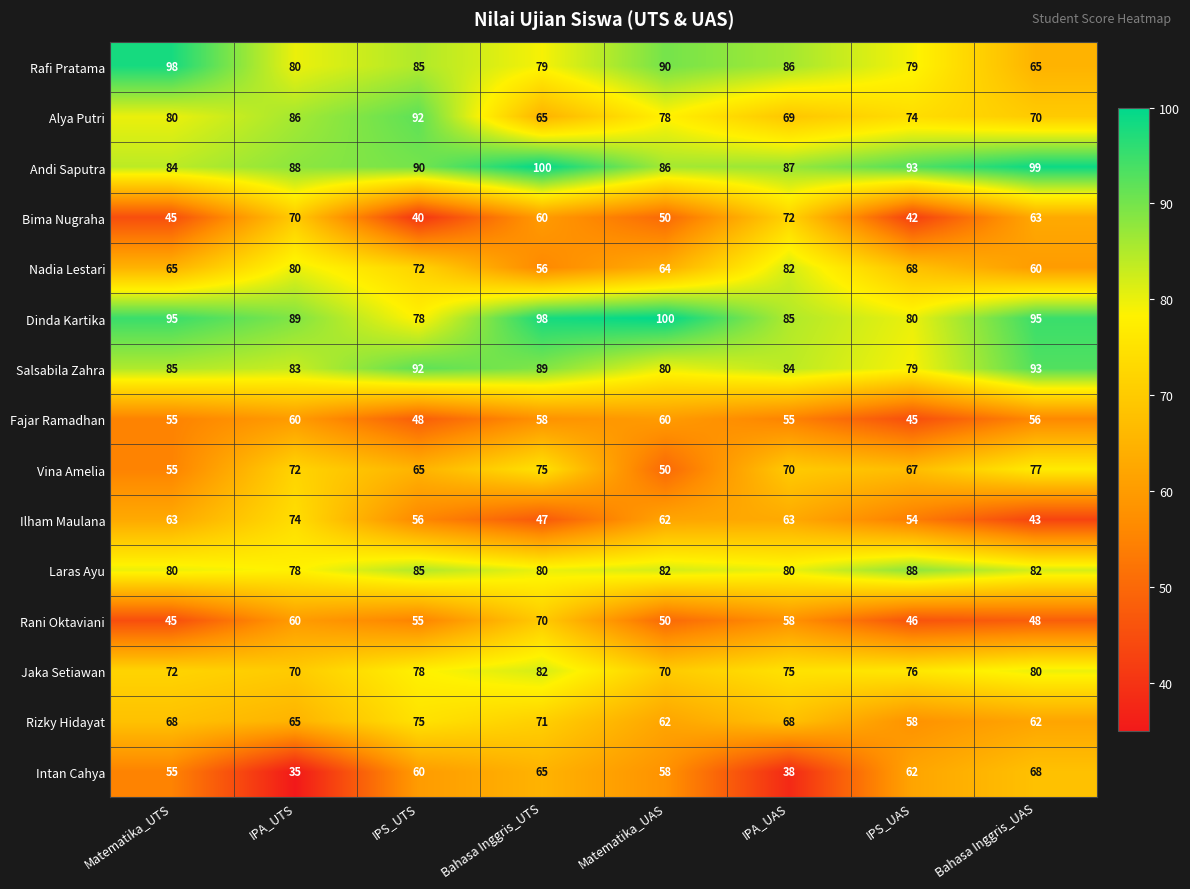

At which category is the sum across all series the highest?

Bahasa Inggris_UTS